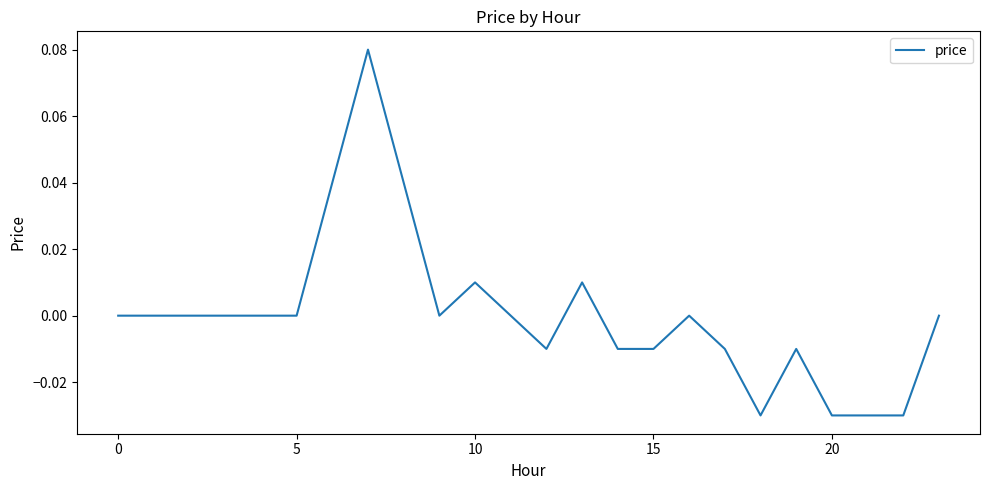

What is the label of the 11th point from the left?

10